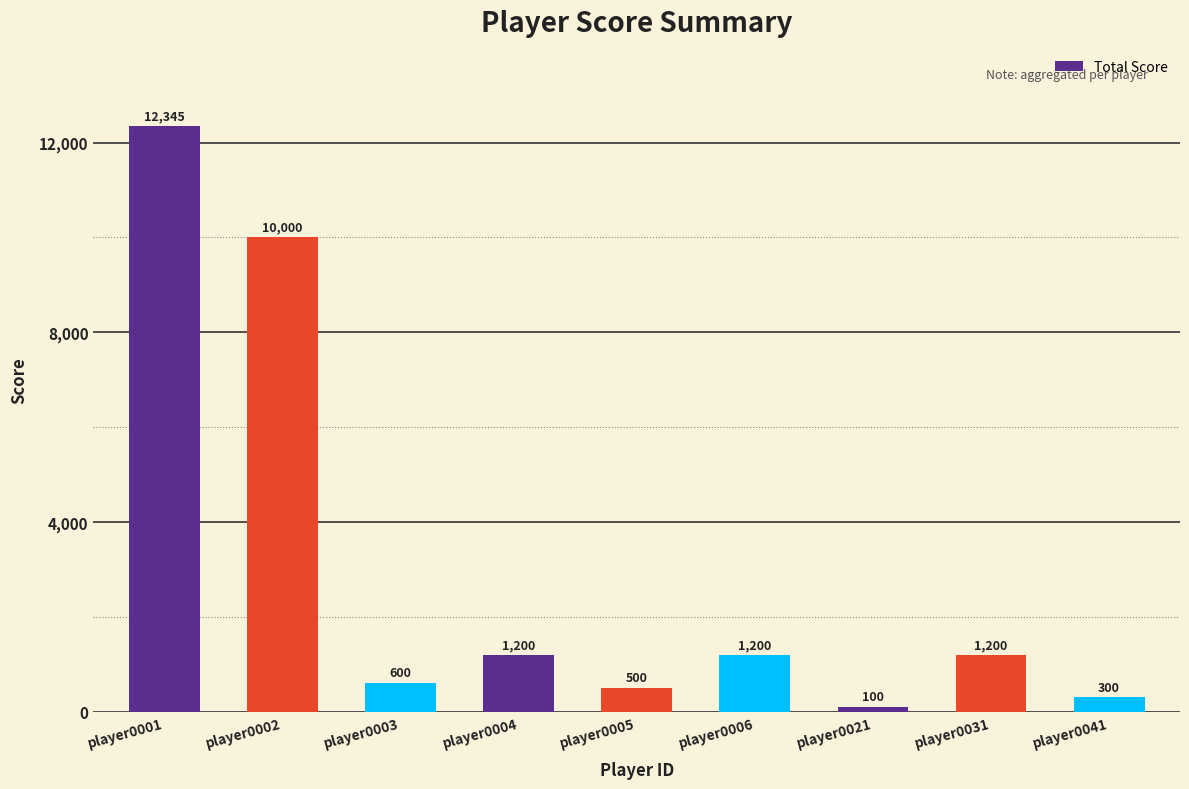

The chart shows a value of 10000 at player0002. True or false?

True